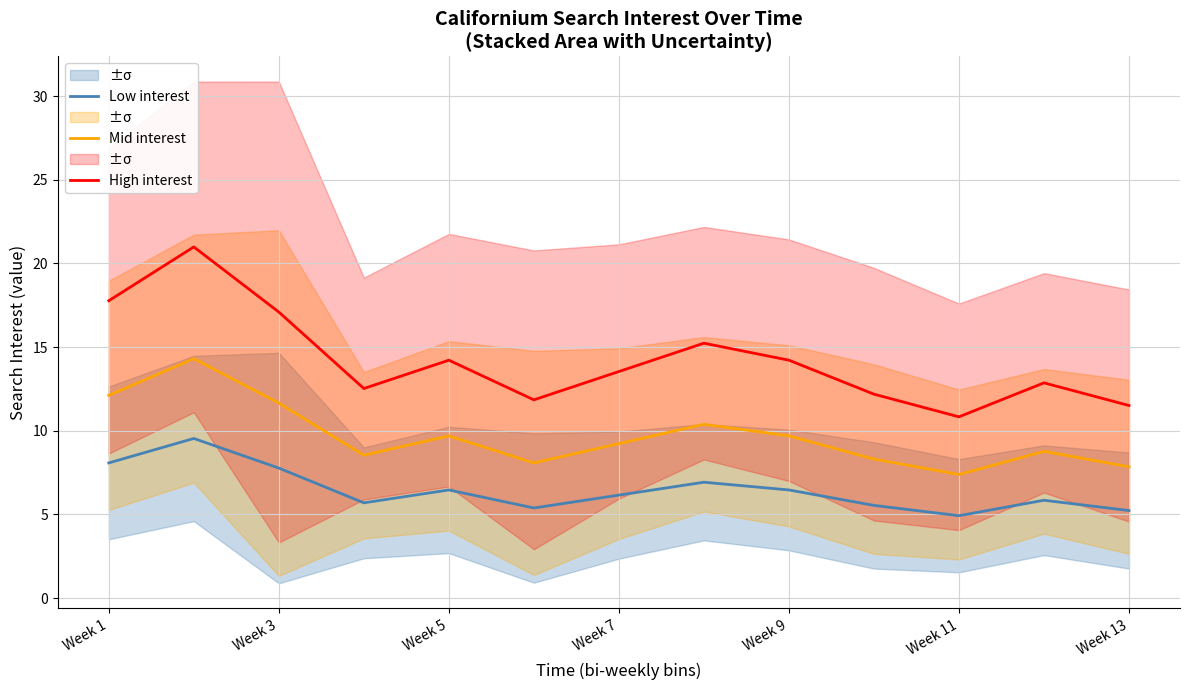

What is the maximum value shown in the chart?

21.0